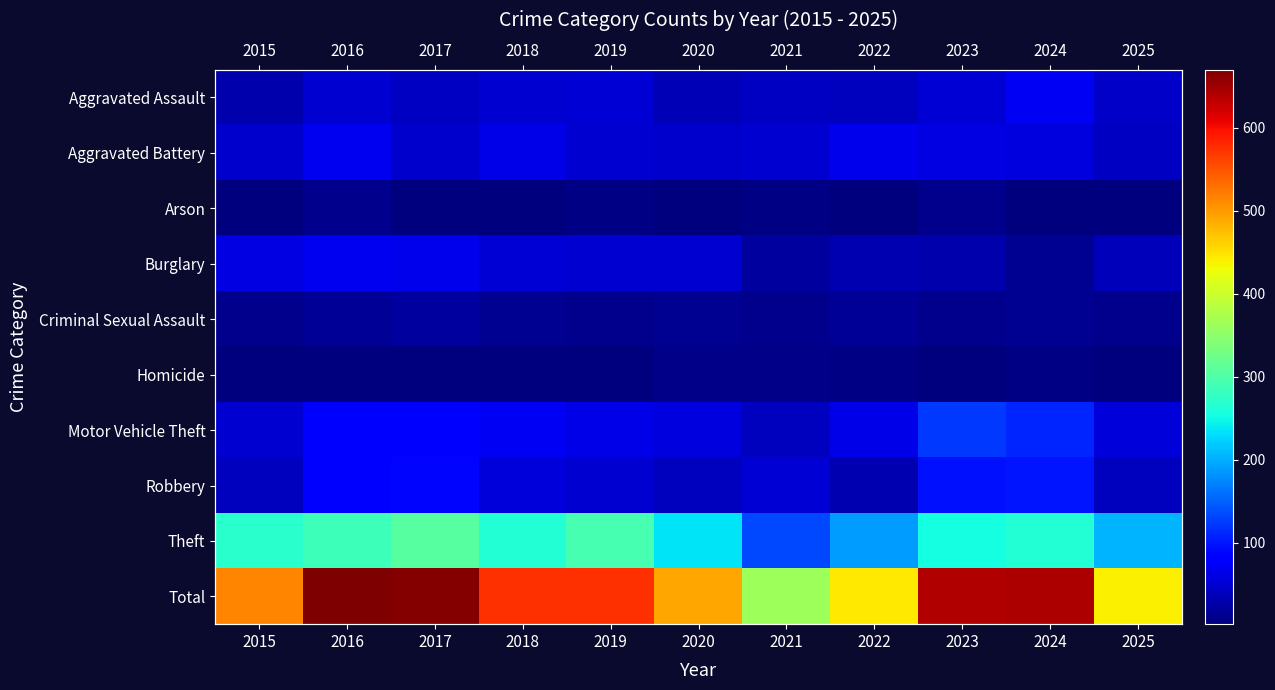

Which series has the widest spread of values?

Total